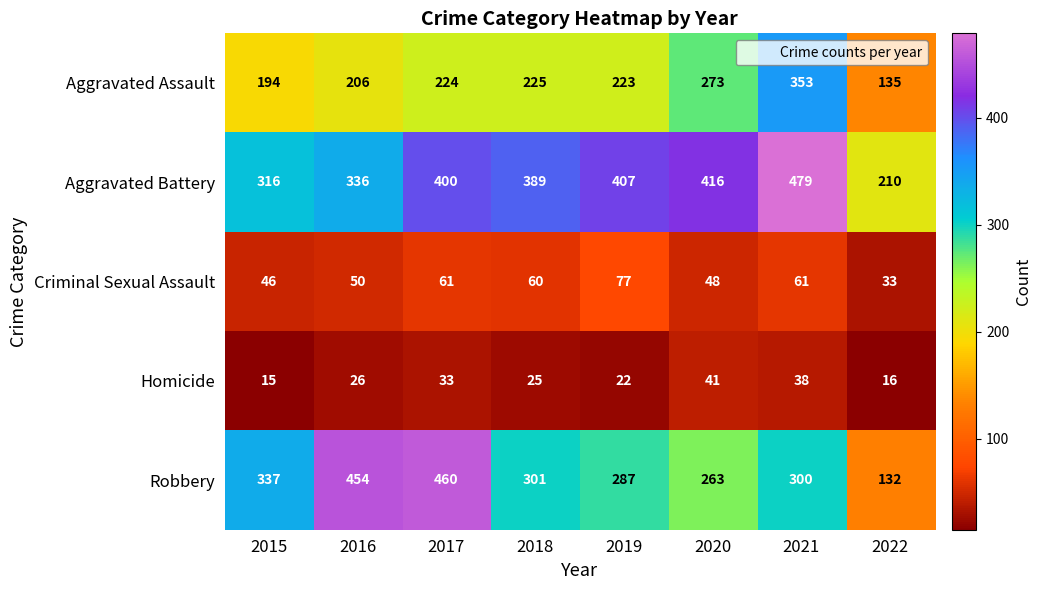

Count the Homicide values in the range 22 to 38.

5